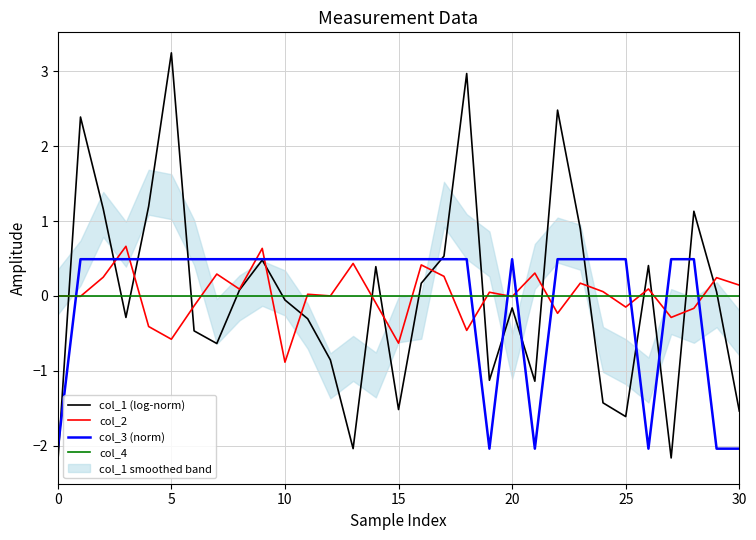

The value of col_3 (norm) at 15 is 0.2. True or false?

False